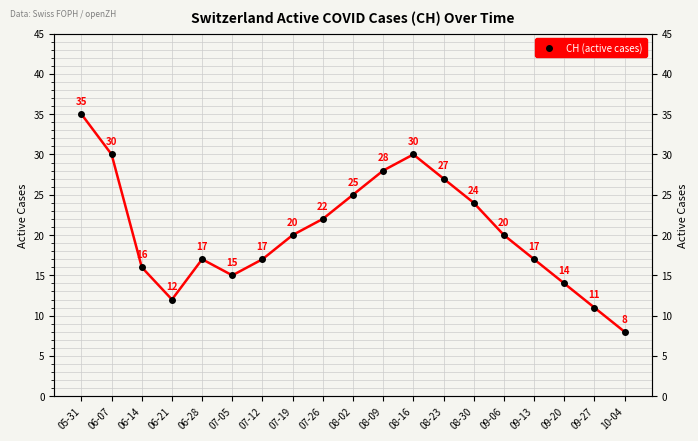

Reading left to right, list all the values displayed in this chart.

05-31=35	06-07=30	06-14=16	06-21=12	06-28=17	07-05=15	07-12=17	07-19=20	07-26=22	08-02=25	08-09=28	08-16=30	08-23=27	08-30=24	09-06=20	09-13=17	09-20=14	09-27=11	10-04=8